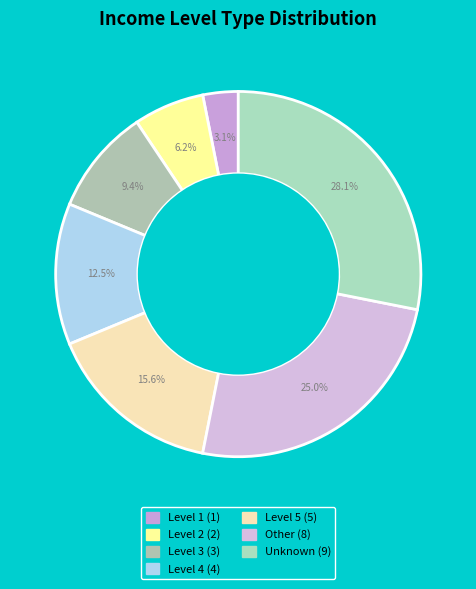

How many segments does this pie chart have?

7